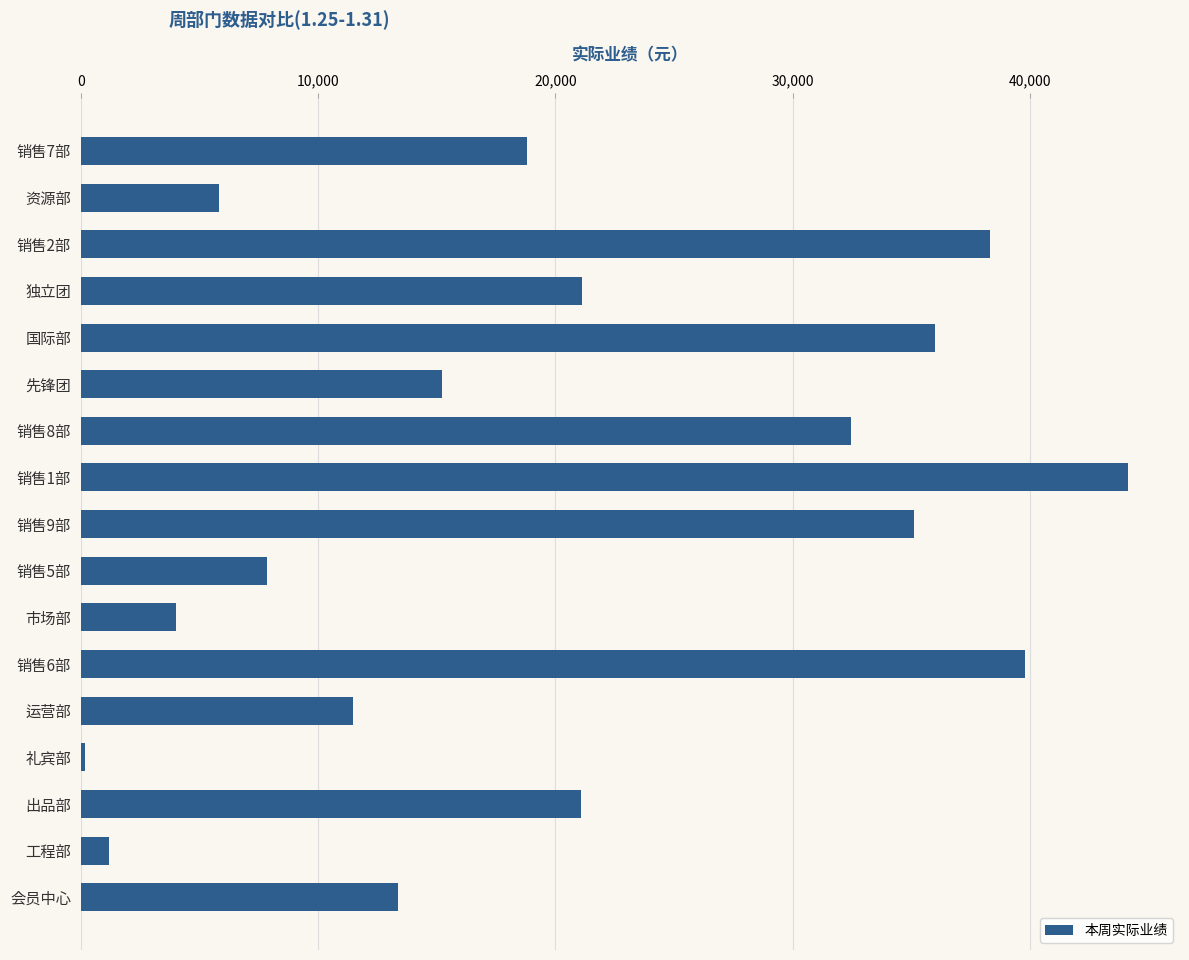

What is the greatest value displayed?

44124